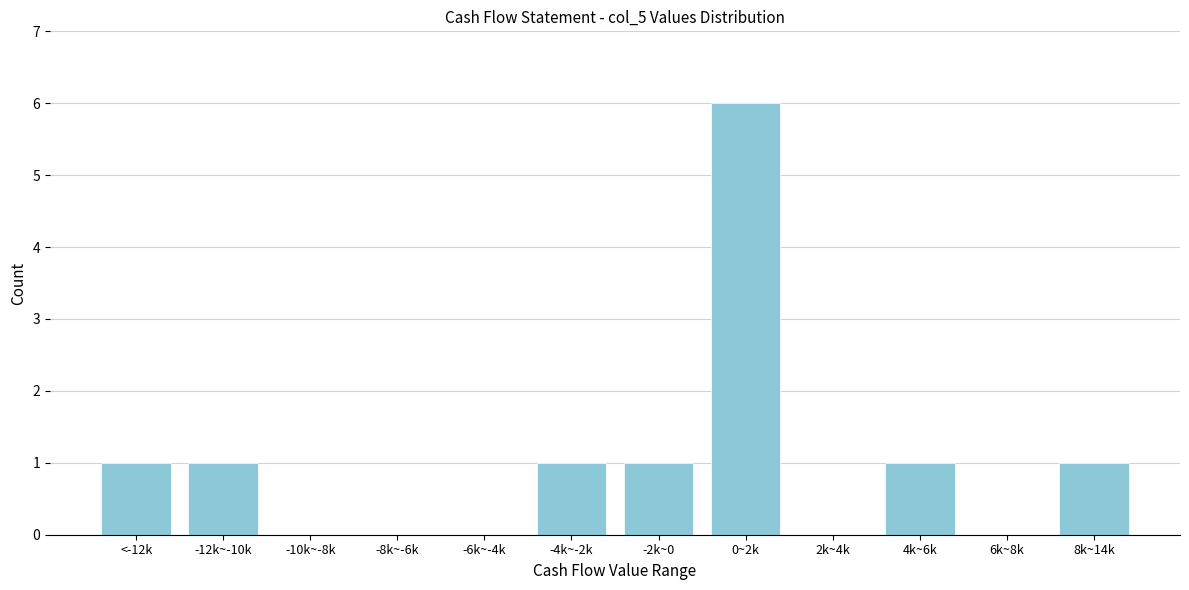

Reading left to right, what are all the values shown in this chart?

<-12k=1	-12k~-10k=1	-10k~-8k=0	-8k~-6k=0	-6k~-4k=0	-4k~-2k=1	-2k~0=1	0~2k=6	2k~4k=0	4k~6k=1	6k~8k=0	8k~14k=1